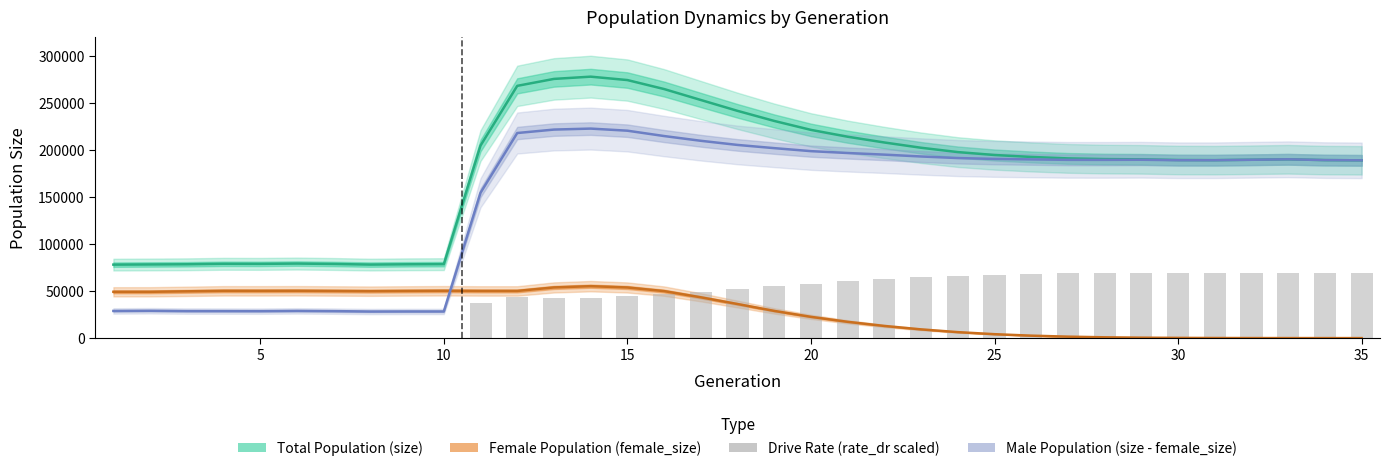

At which category does the chart reach its minimum across all series?

35